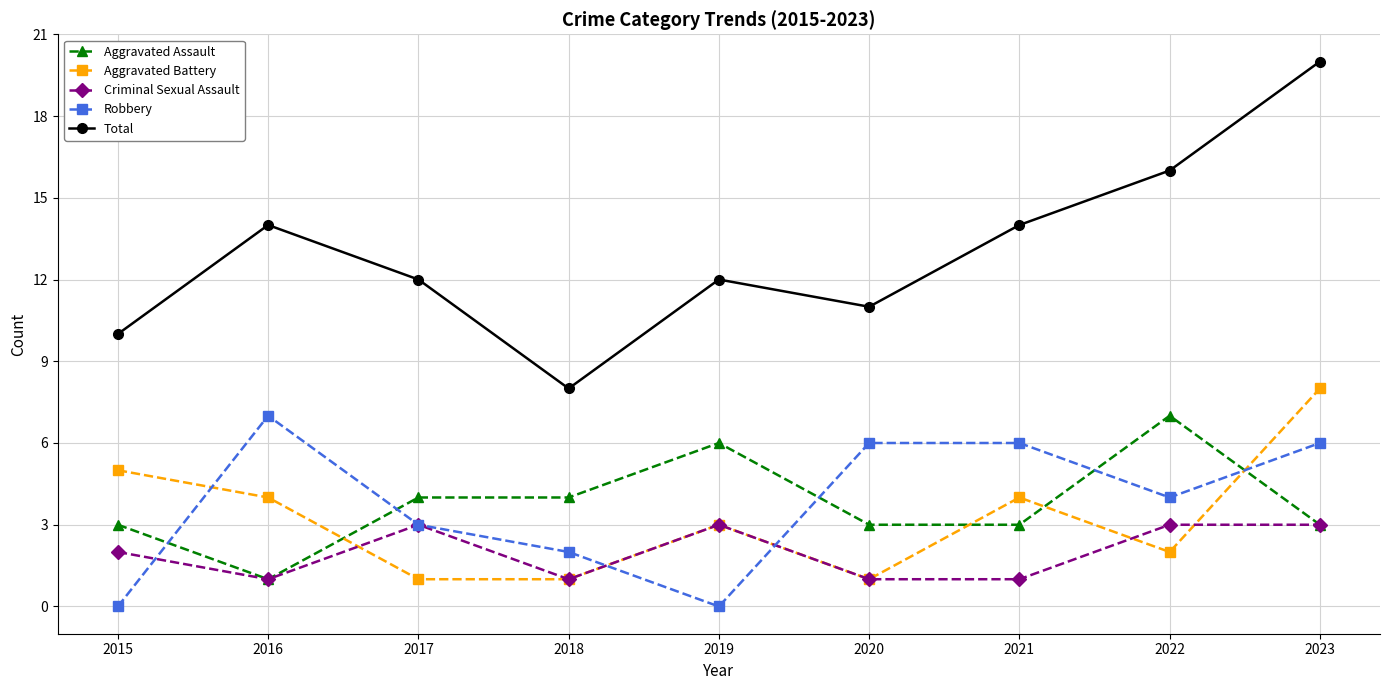

Read the Aggravated Assault value at 2020.

3